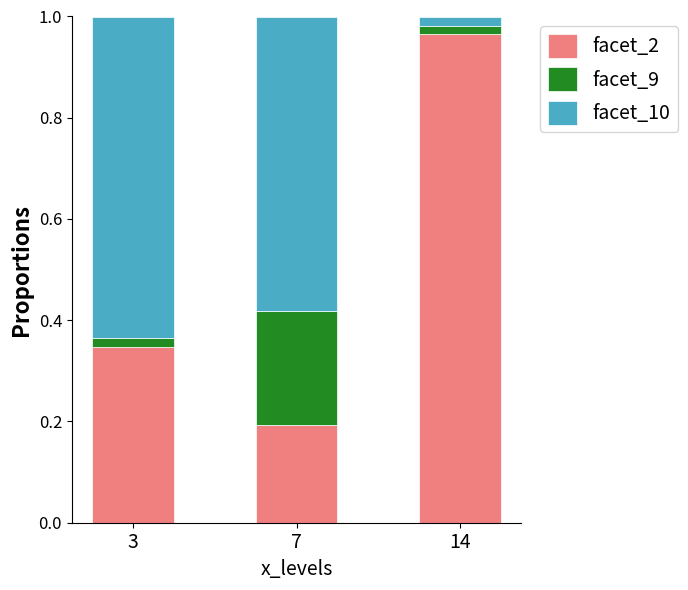

How many series are shown in this chart?

3